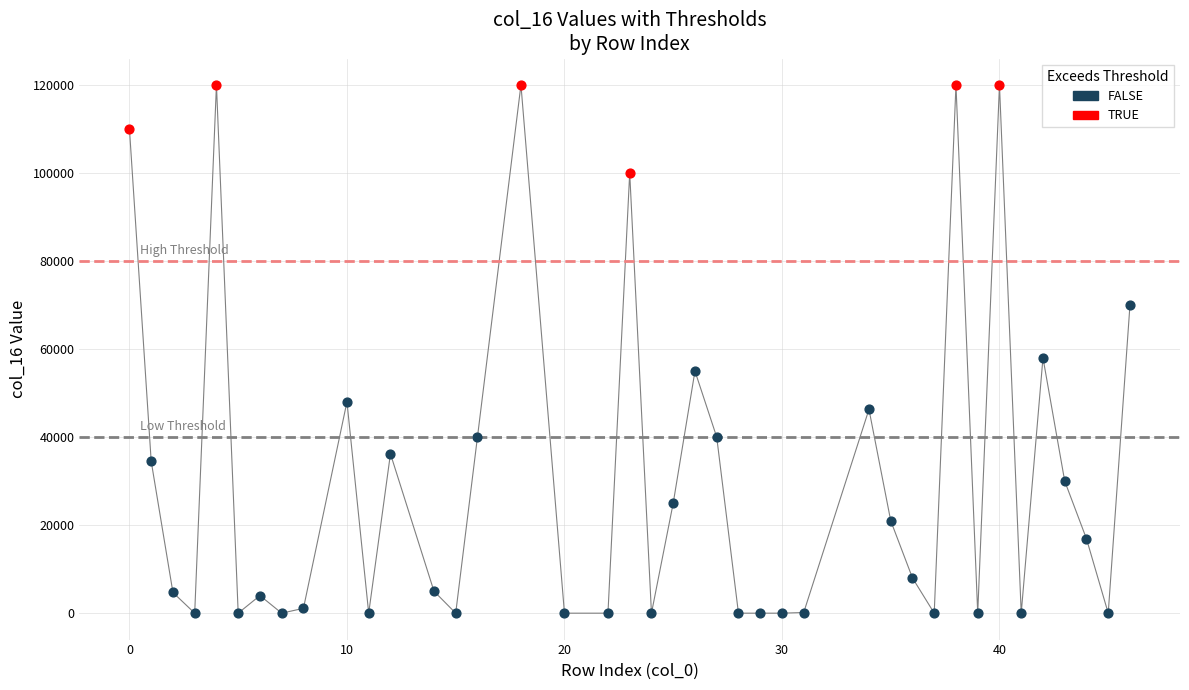

Which series has the largest Y range (max minus min)?

FALSE